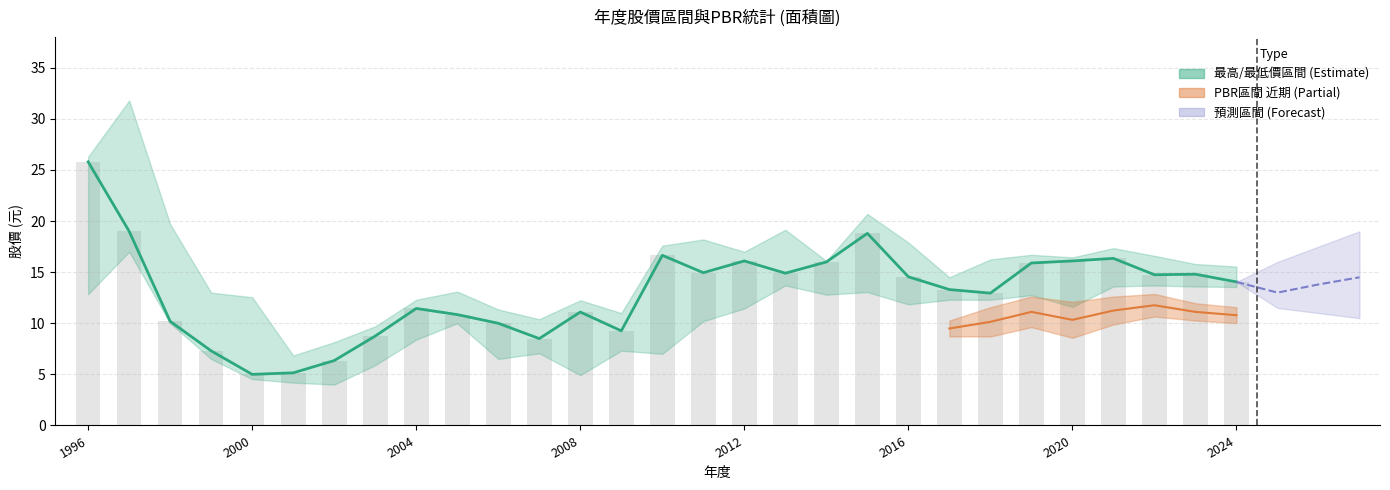

How many bars are there in total?

29